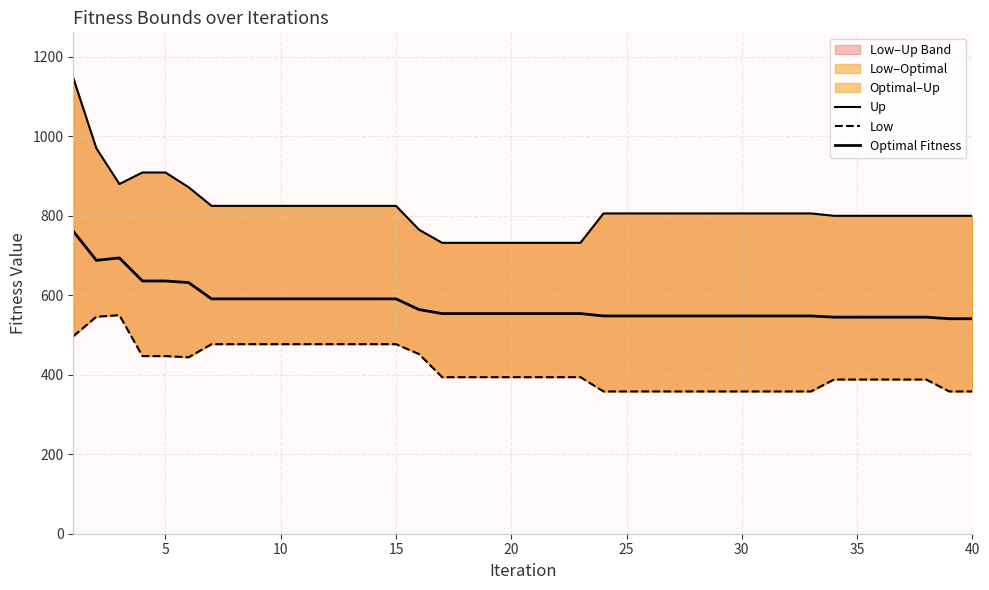

Is this an area chart (filled region under the line)?

No